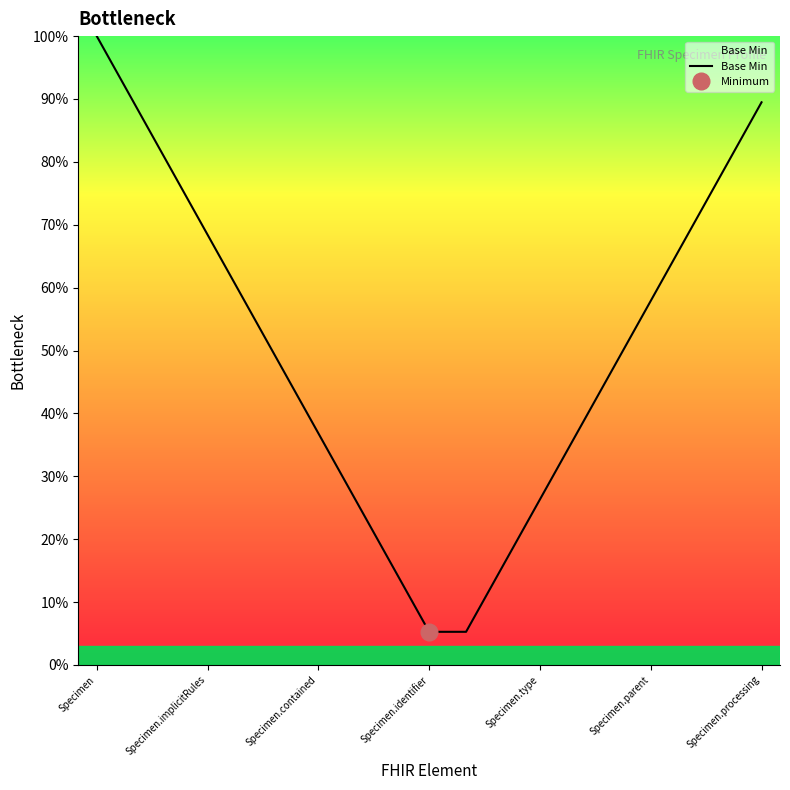

The chart shows a value of 0.4 at Specimen.type. True or false?

False